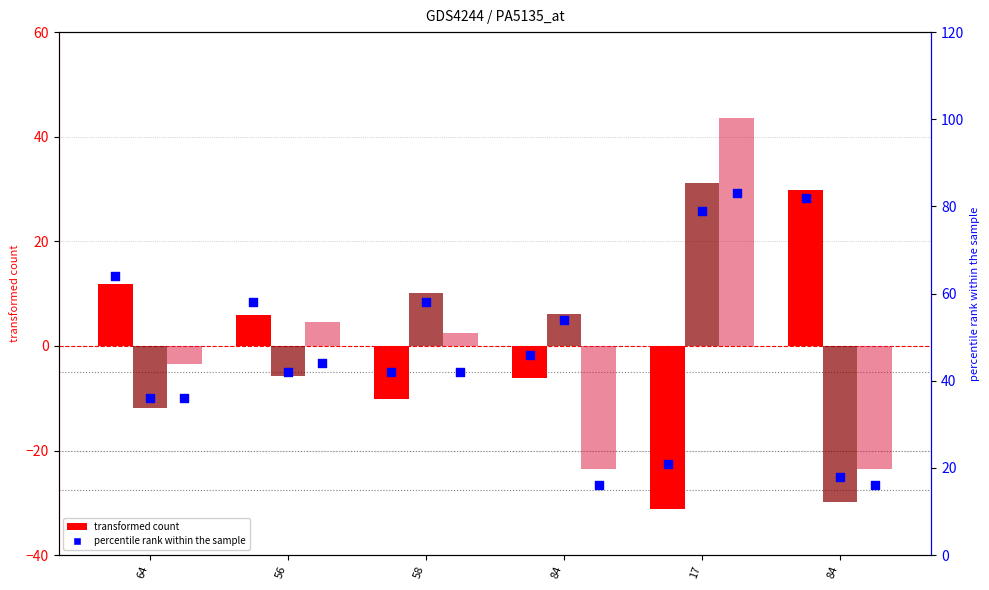

Which series reaches the minimum Y coordinate?

col_0